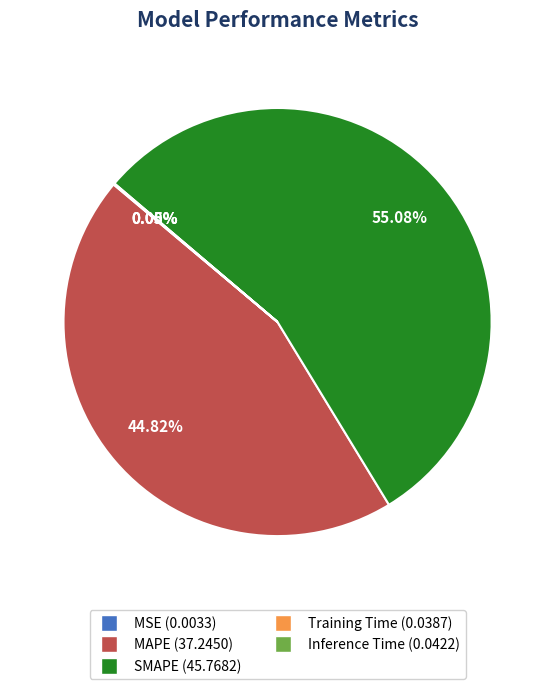

To the nearest percent, what is the average slice percentage?

20%